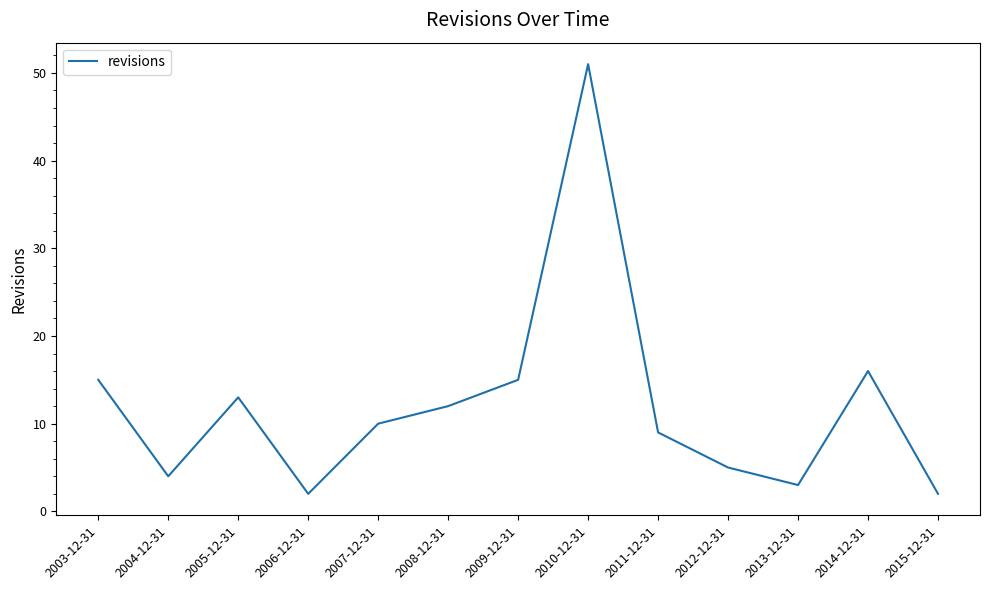

Reading left to right, what are all the values shown in this chart?

15	4	13	2	10	12	15	51	9	5	3	16	2